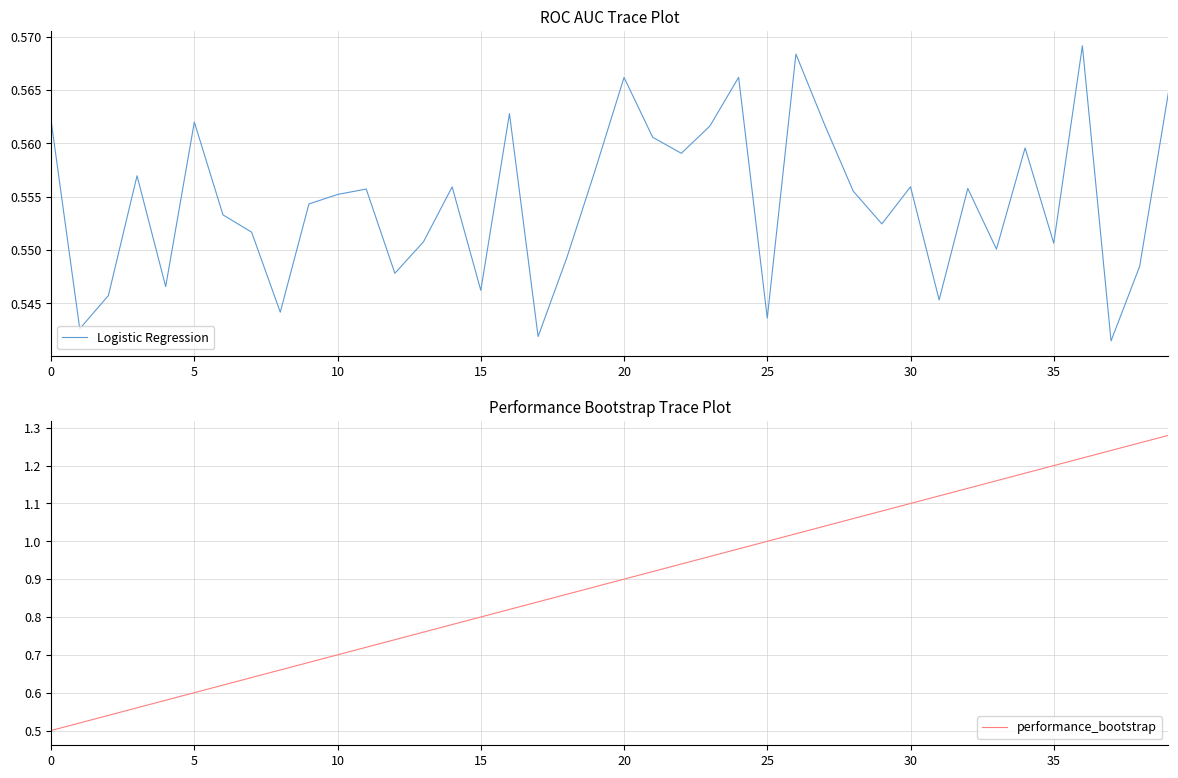

At how many categories does at least one series exceed 0?

40